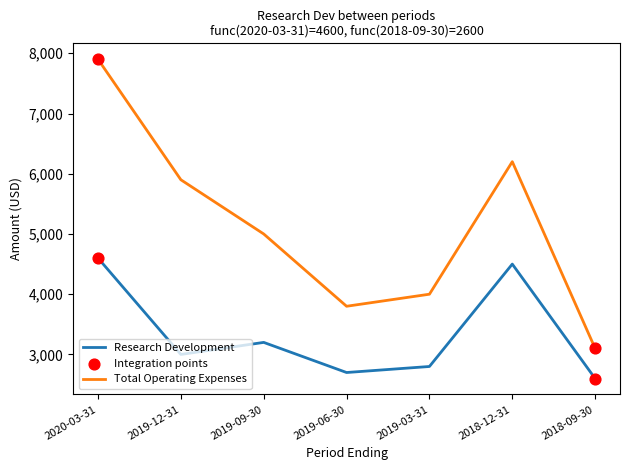

Which series has the widest spread of values?

Total Operating Expenses